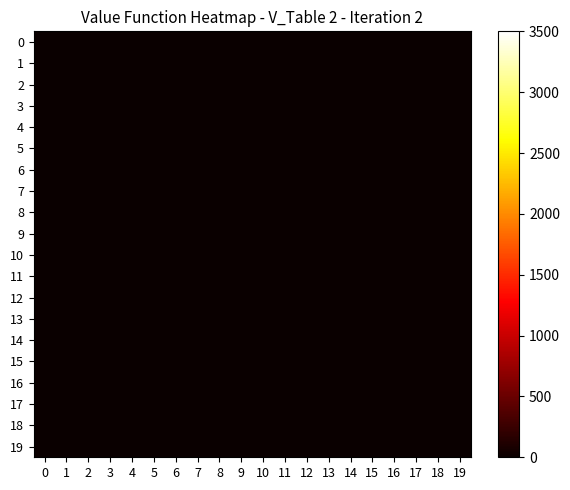

What is the total value across all series at 1?

17.6